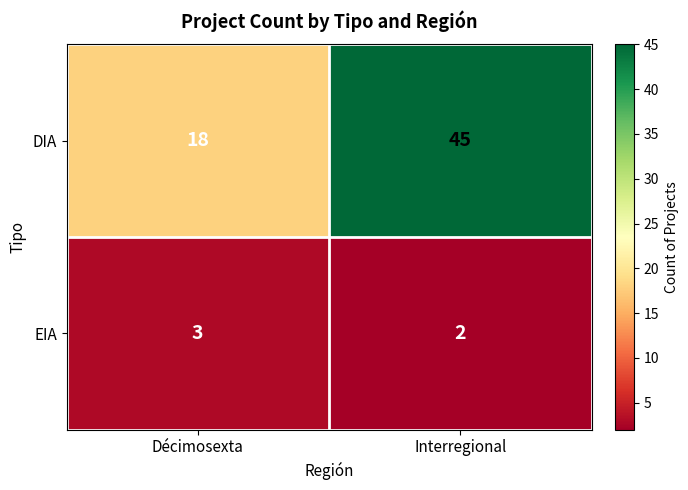

What is the difference between the highest and lowest values at Interregional?

43